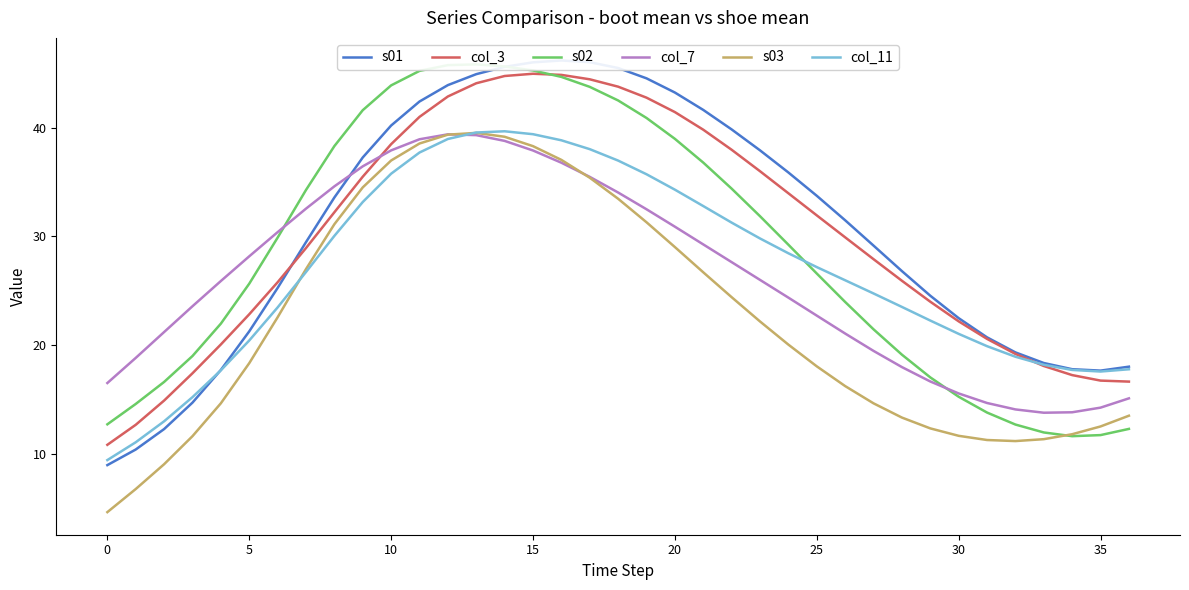

Which series has the largest total across all categories?

s01